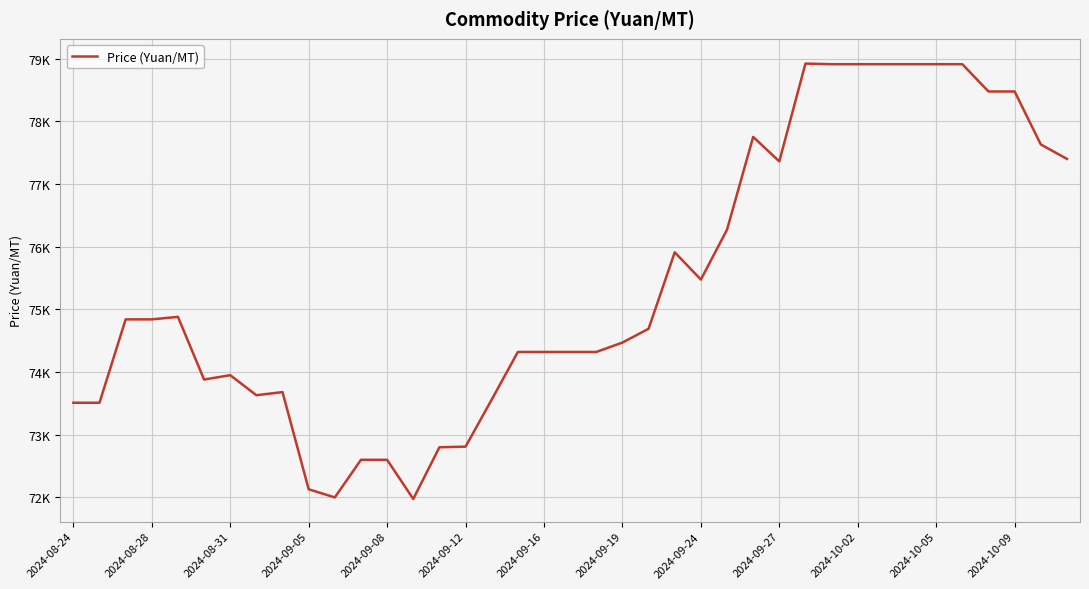

Is this an area chart (filled region under the line)?

No